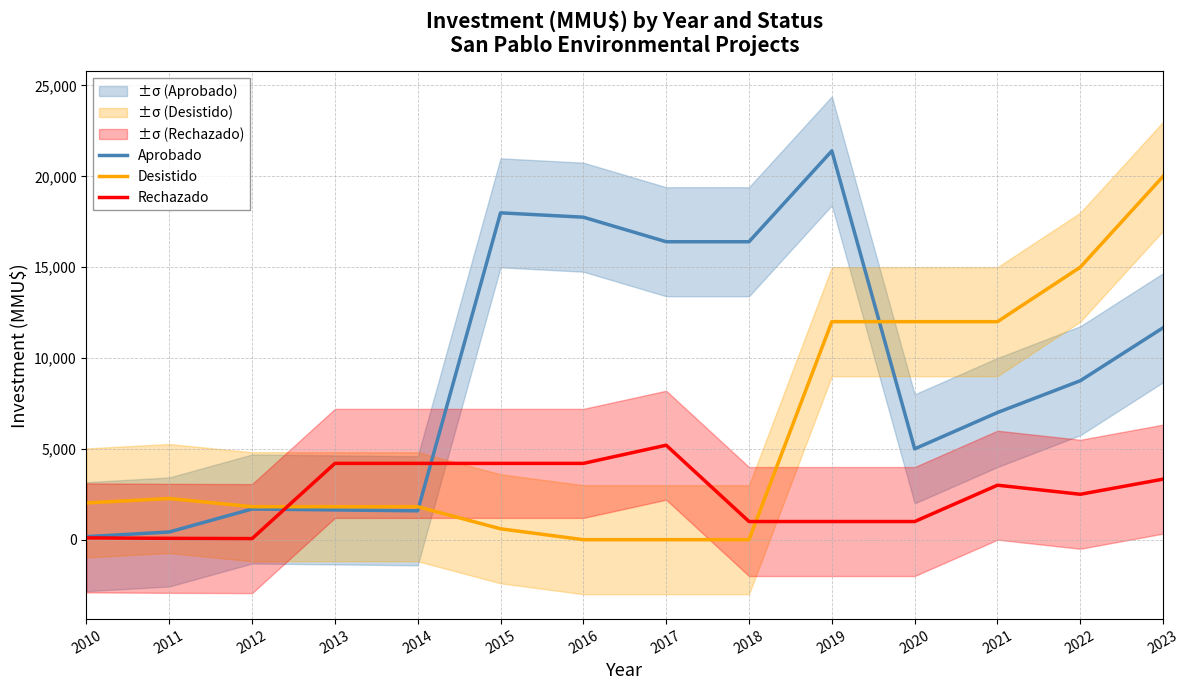

The value of Aprobado at 2023 is 2357.7. True or false?

False